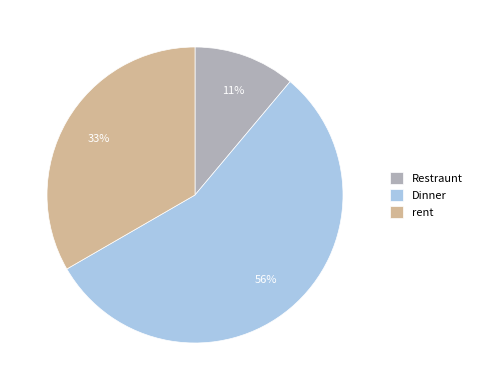

Between rent and Dinner, which is larger?

Dinner